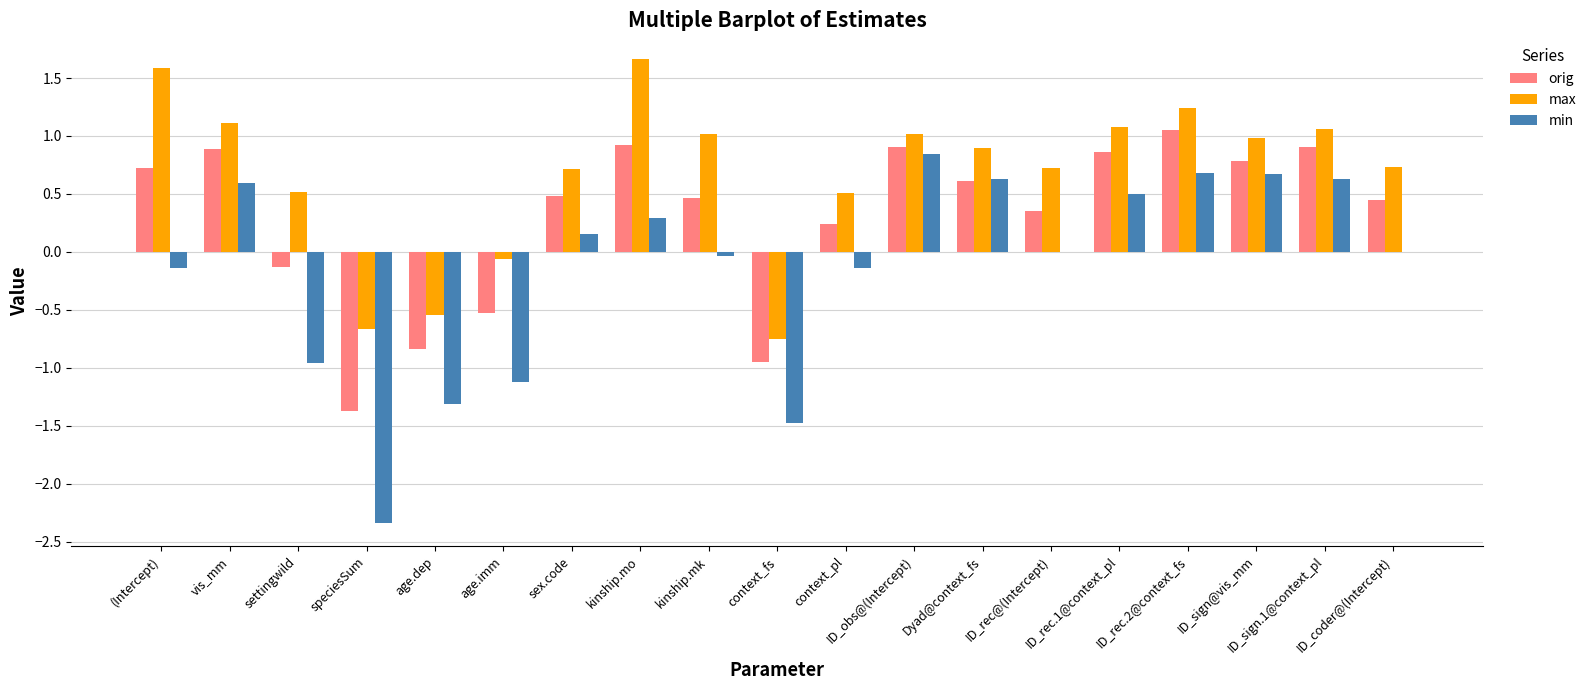

At which label does min reach its peak?

ID_obs@(Intercept)